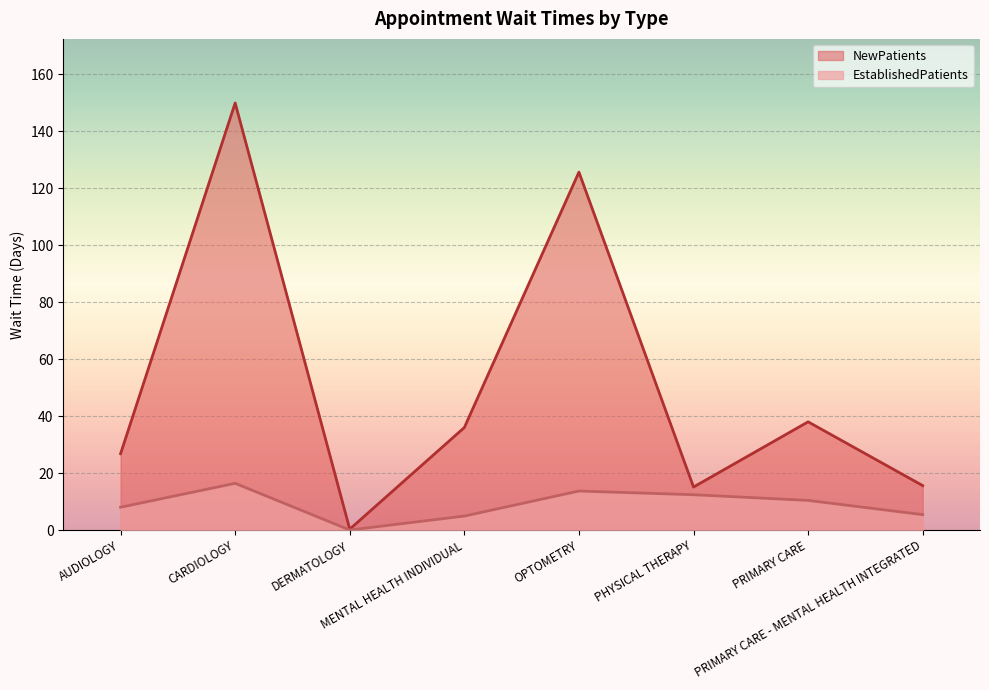

Reading left to right, list all the values displayed in this chart.

EstablishedPatients: 8.0	16.4	0.0	4.9	13.7	12.4	10.4	5.4
NewPatients: 26.8	150.0	0.3	36.0	125.7	15.1	38.0	15.6